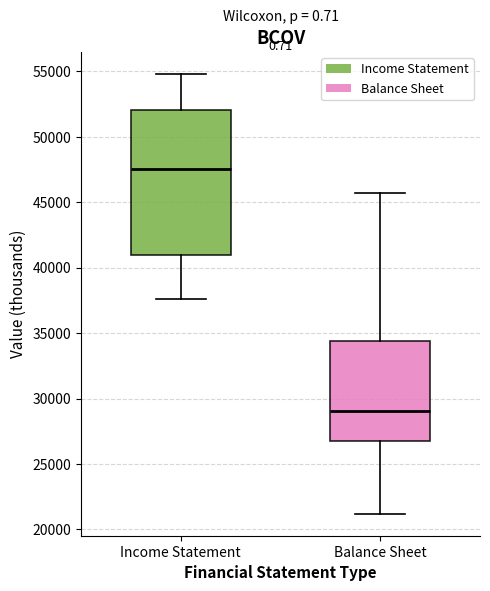

Where is the lower edge of the box for Balance Sheet on the y-axis? The values are not printed on the chart, so give them approximately, as read against the axis.

27000